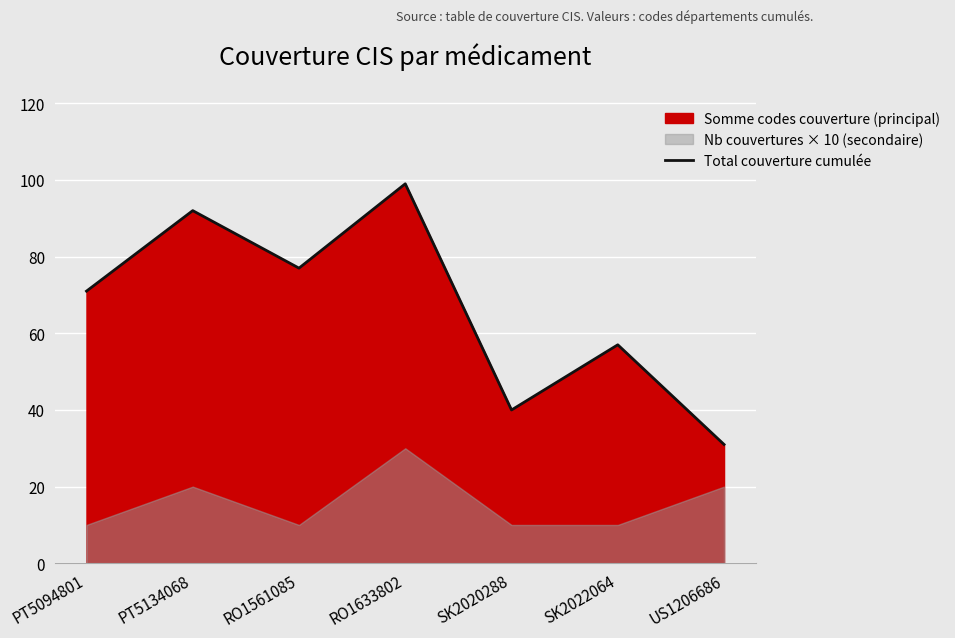

Where does the data first go above 71?

PT5134068